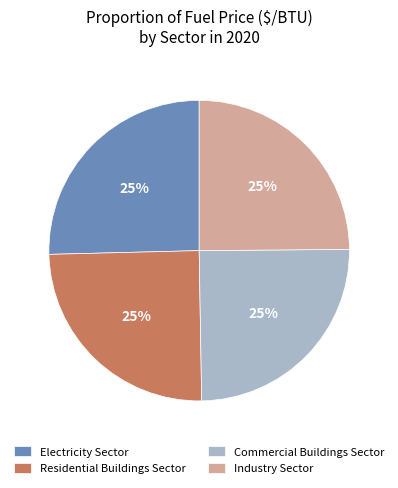

Is there any slice that represents more than half of the pie?

No